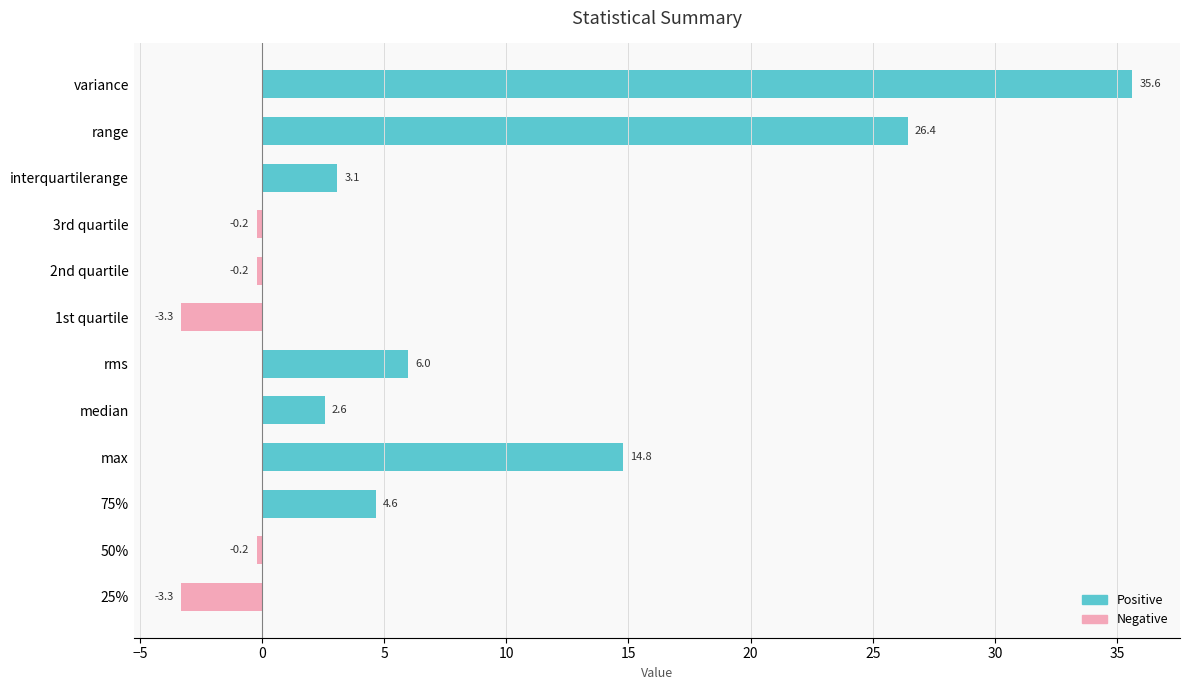

How many positive values are there?

7